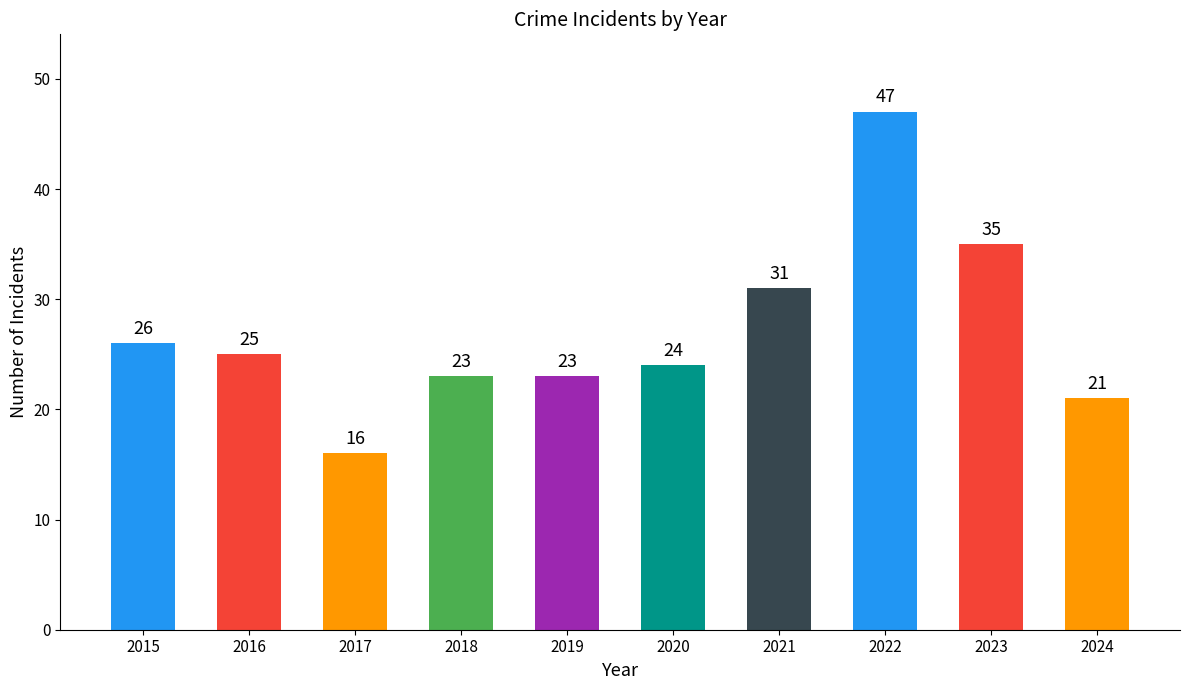

What is the sum of the values at 2023 and 2022?

82